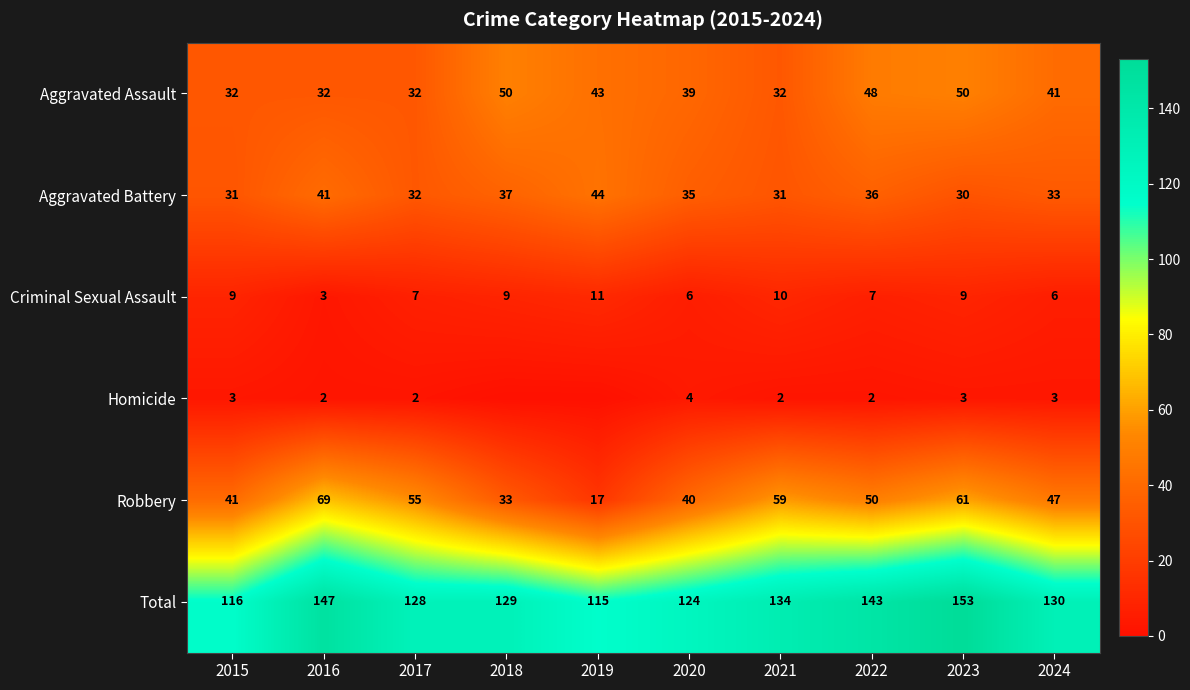

Rank the categories by Robbery value from highest to lowest.

2016, 2023, 2021, 2017, 2022, 2024, 2015, 2020, 2018, 2019